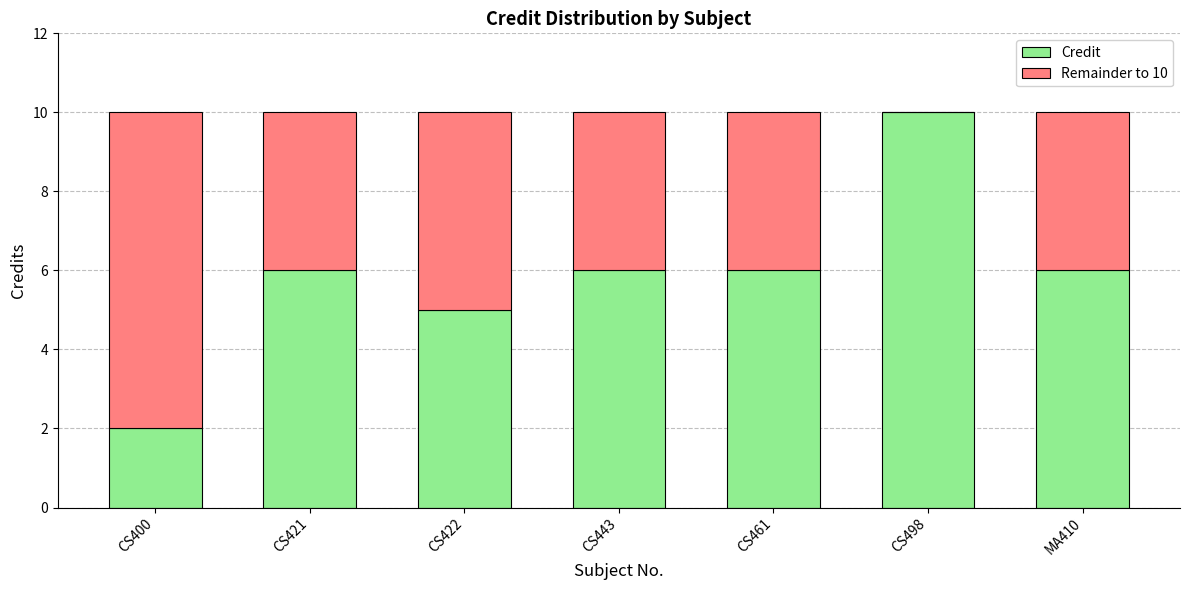

Read the Credit value at CS498.

10